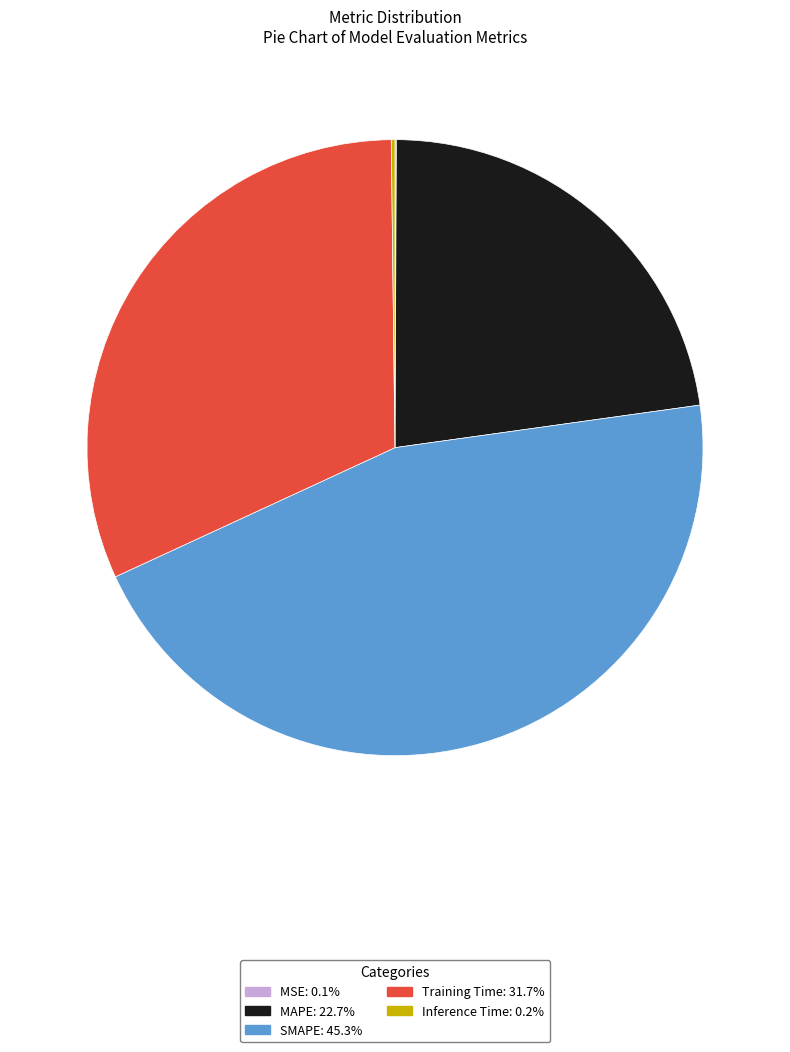

Is the sum of Training Time and SMAPE greater than half?

Yes